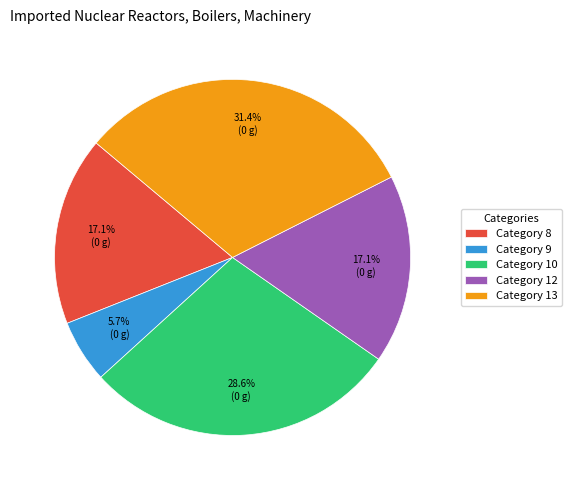

Does Category 12 represent more than half of the total?

No